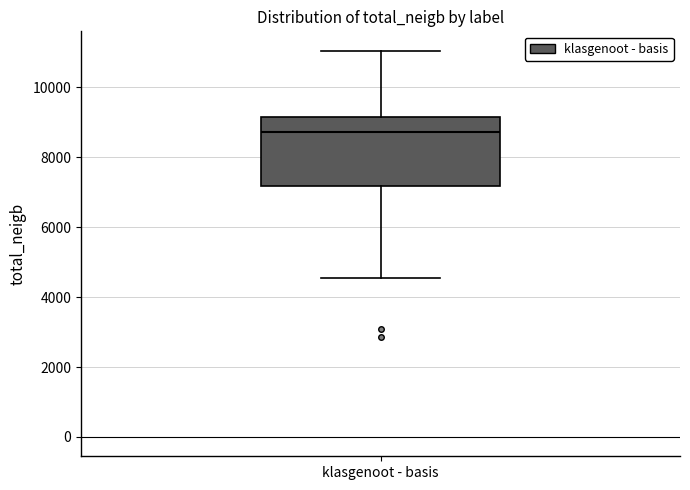

Transcribe this box plot: give where the median line is, the range the box spans, and where the two whiskers end, as read against the y-axis. The values are not printed on the chart, so give them approximately, as read against the axis.

median 8800, box 7200 to 9200, whiskers 4600 to 11000